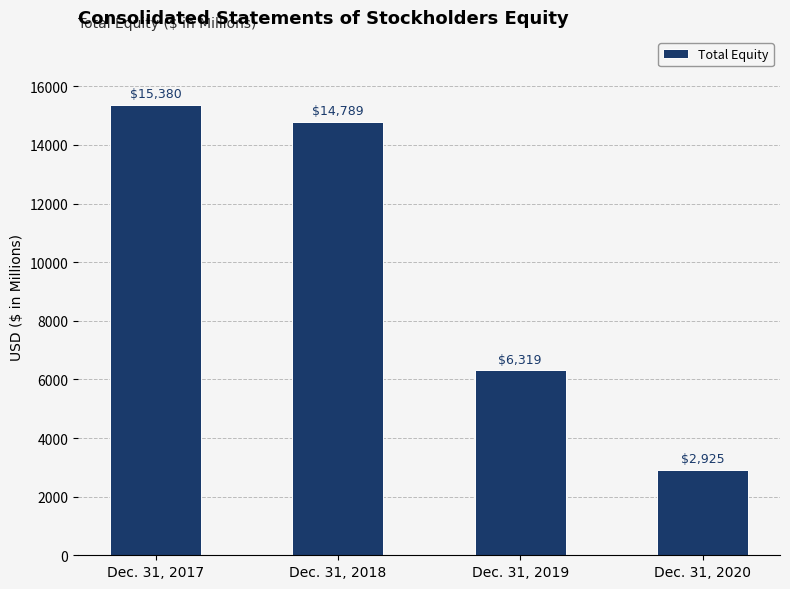

What is the average value?

9853